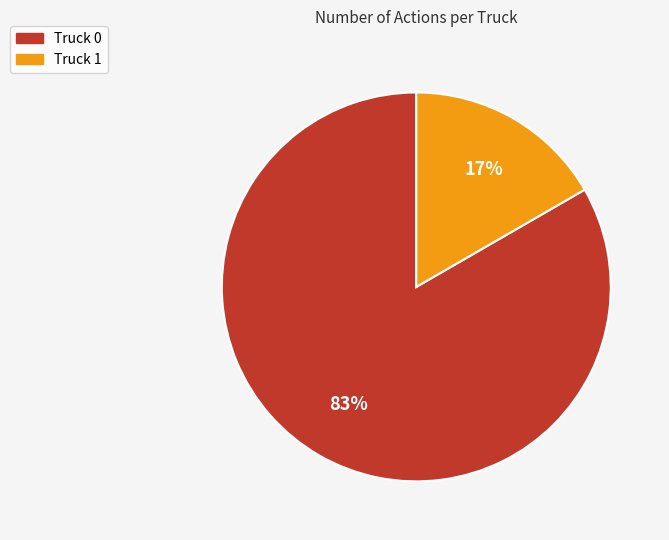

What percentage is the Truck 1 slice, to the nearest percent?

17%